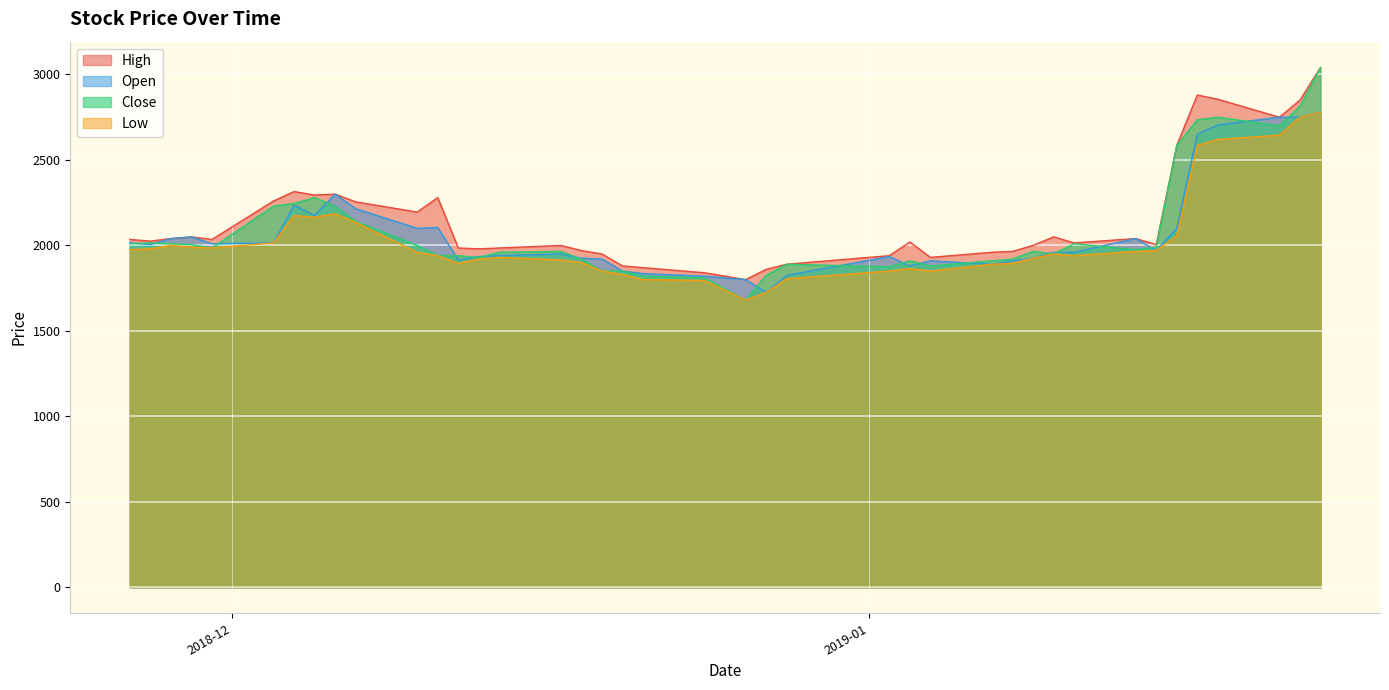

Which series has the largest range (max minus min)?

Close